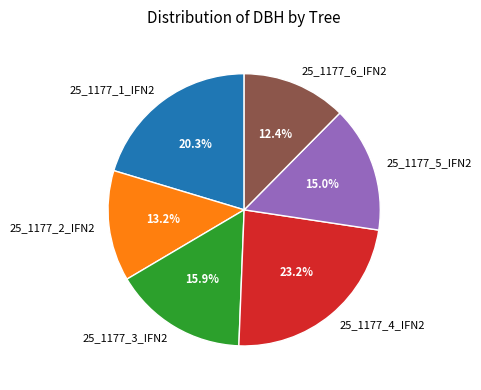

Is 25_1177_2_IFN2 the majority of the pie?

No